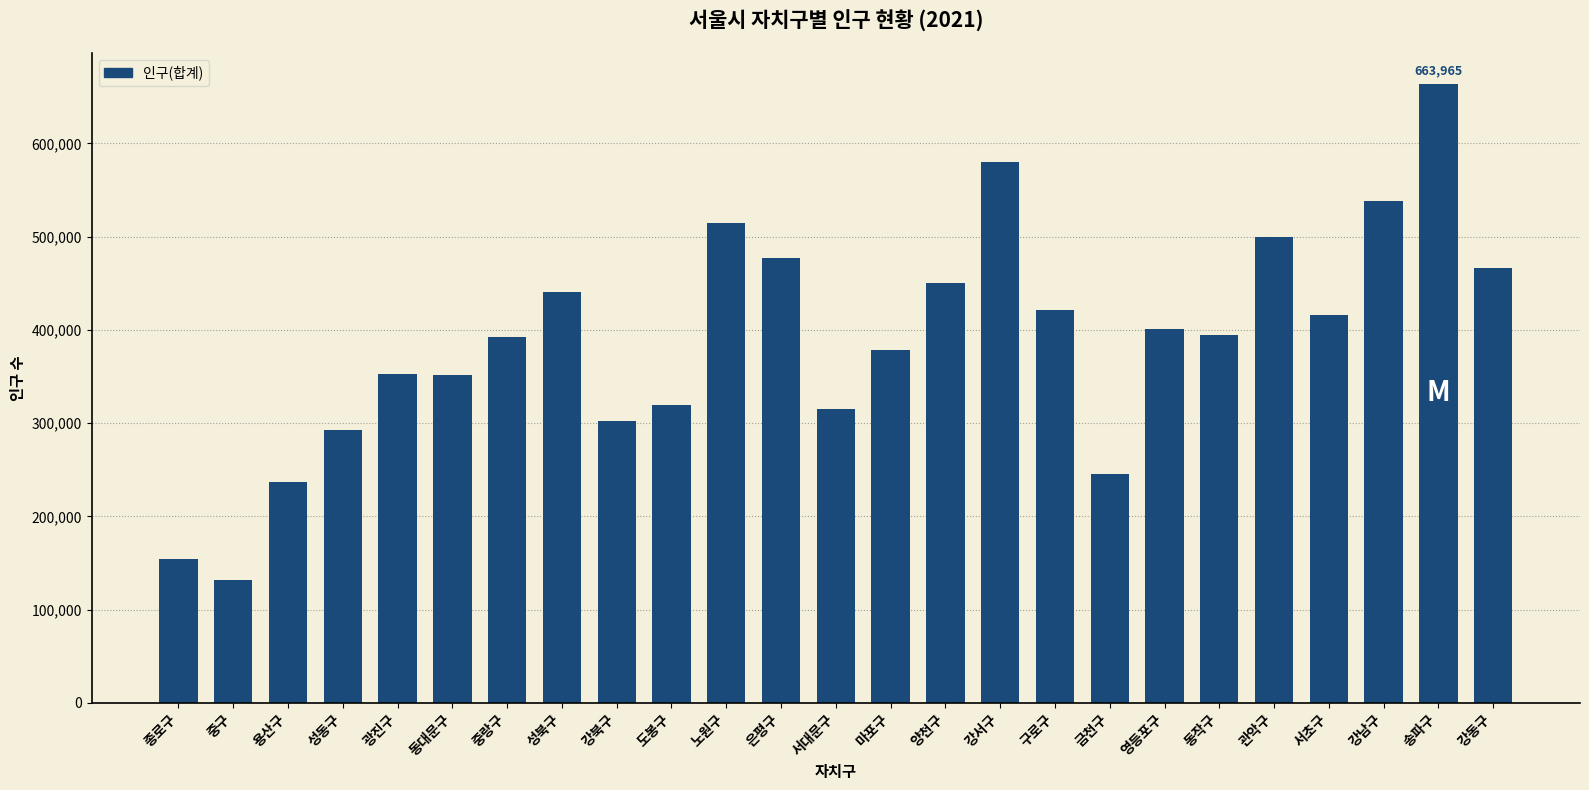

Approximately how many times larger is the value at 동작구 compared to 서대문구?

1.2